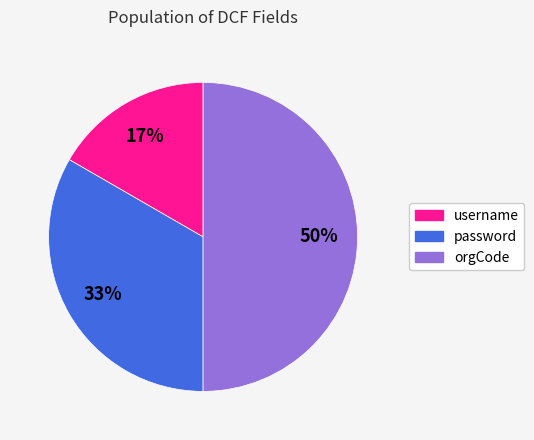

To the nearest percent, what is the difference between the largest and smallest slice percentages?

33%